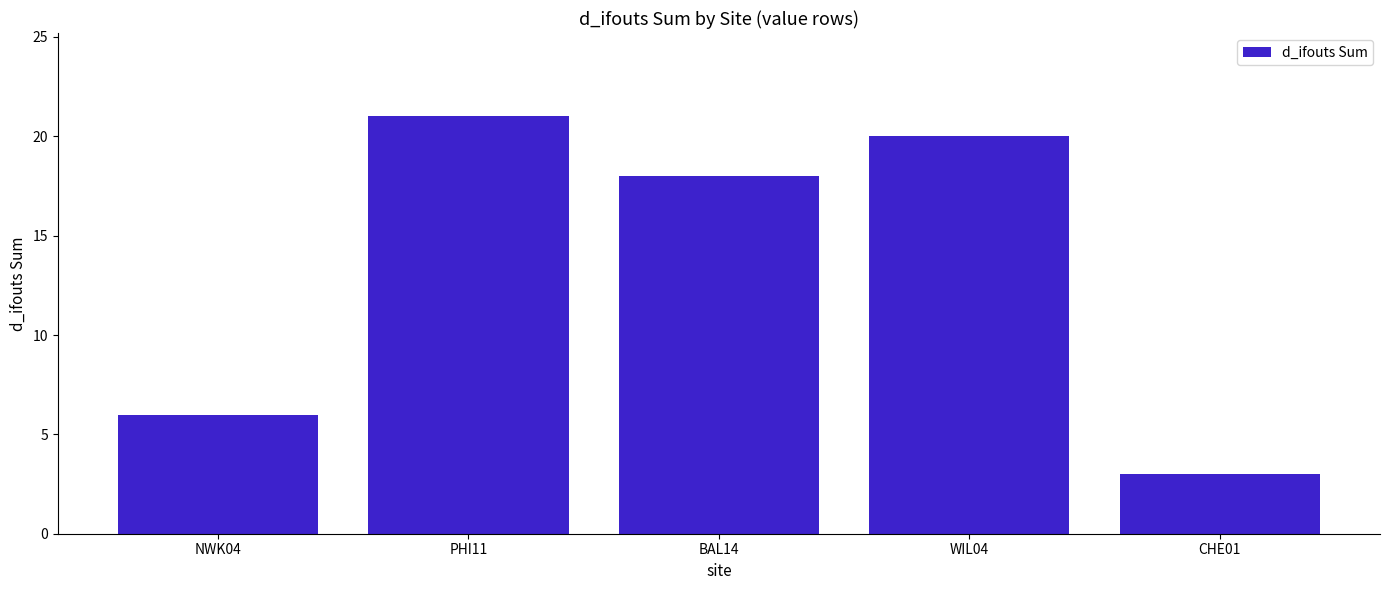

List the labels in order of value, largest first.

PHI11, WIL04, BAL14, NWK04, CHE01